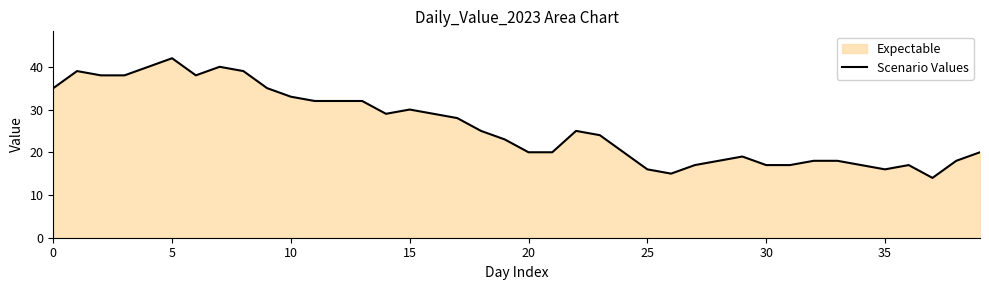

Which category has the lowest value across all series?

37